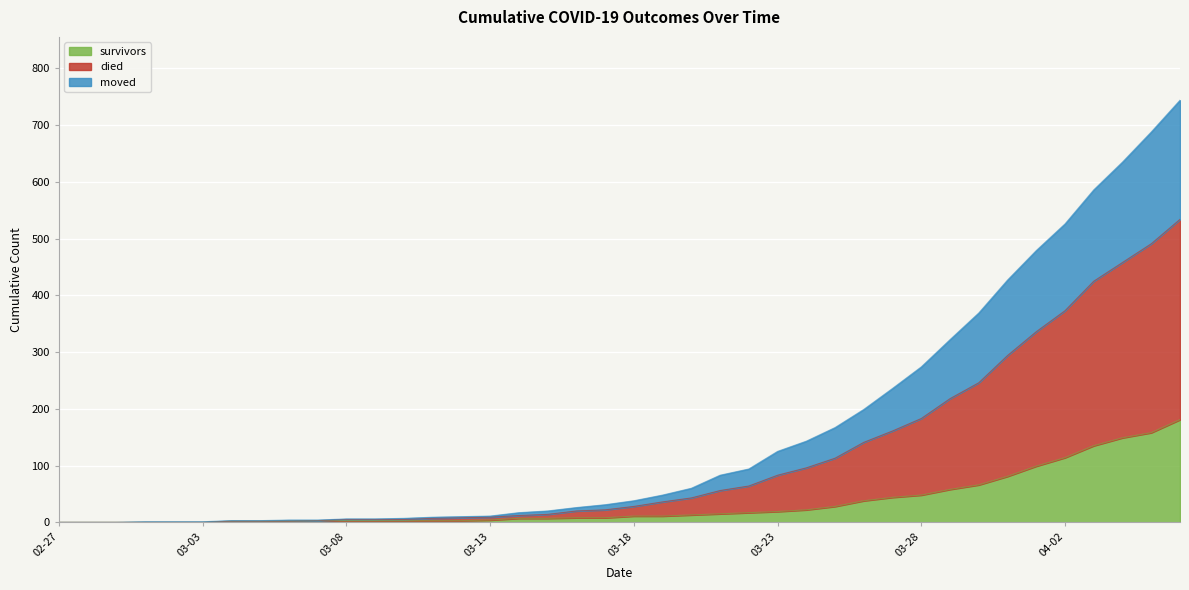

What is the value of the died point at the 4th from the left?

1